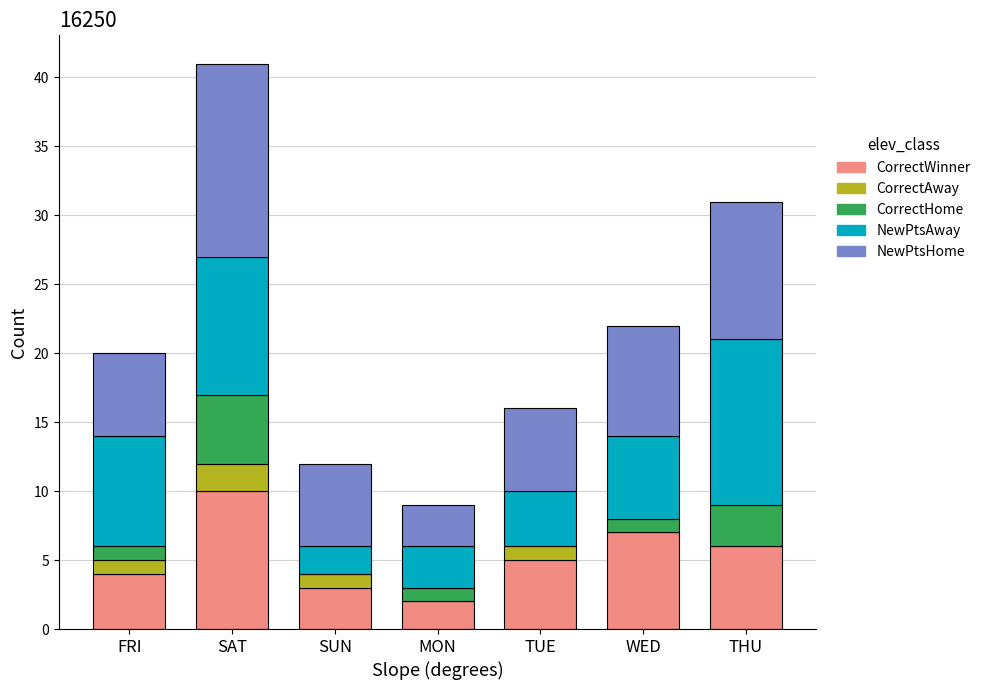

The CorrectWinner series shows 7 at WED. True or false?

True